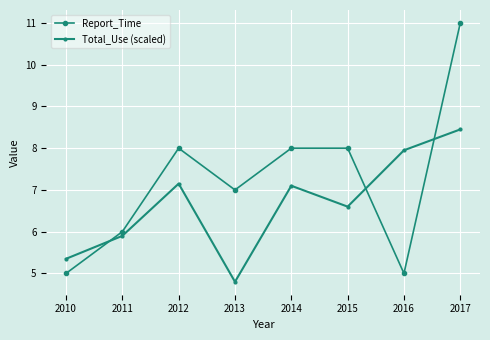

At which label does Total_Use (scaled) reach its minimum?

2013